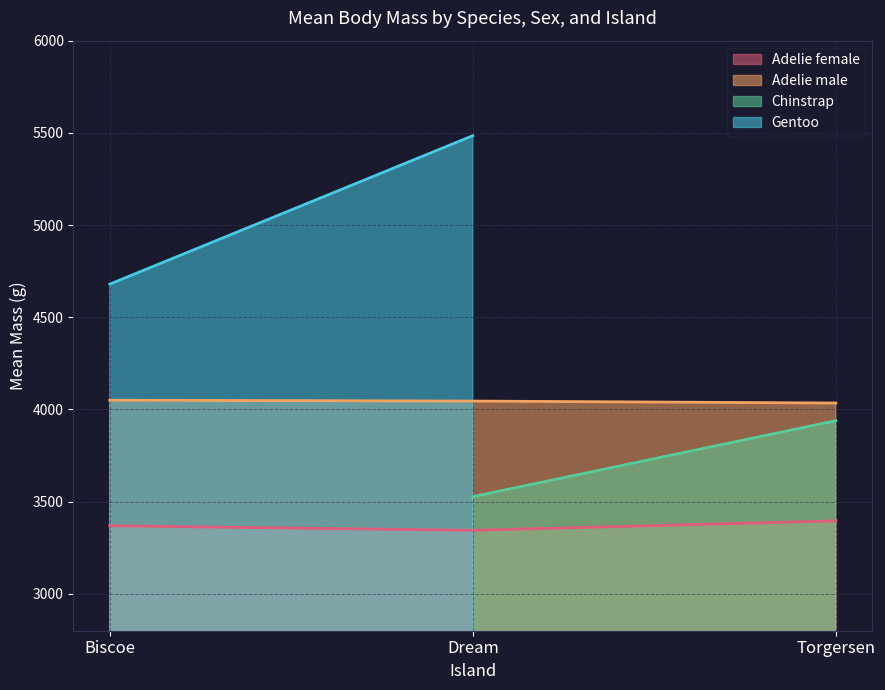

At which label does Adelie male reach its minimum?

Torgersen